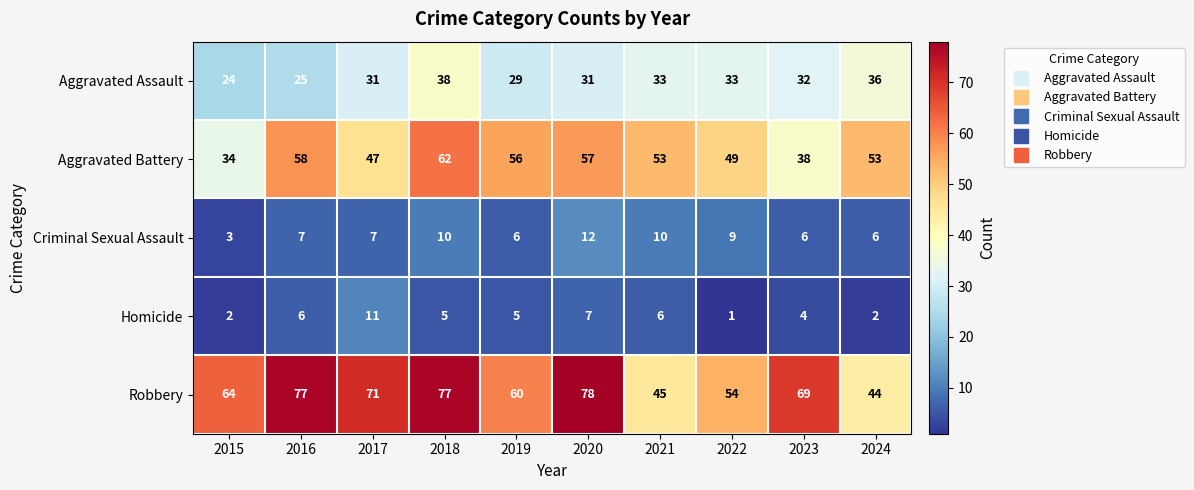

Which series has the widest spread of values?

Robbery